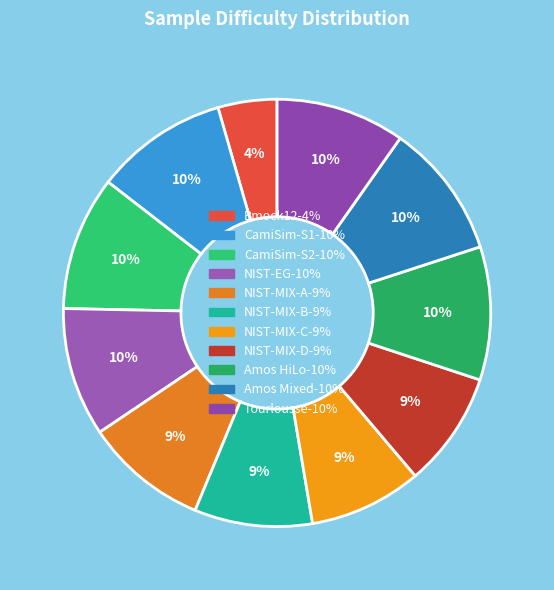

Approximately how many times larger is the value at NIST-EG compared to Tourlousse?

1.0